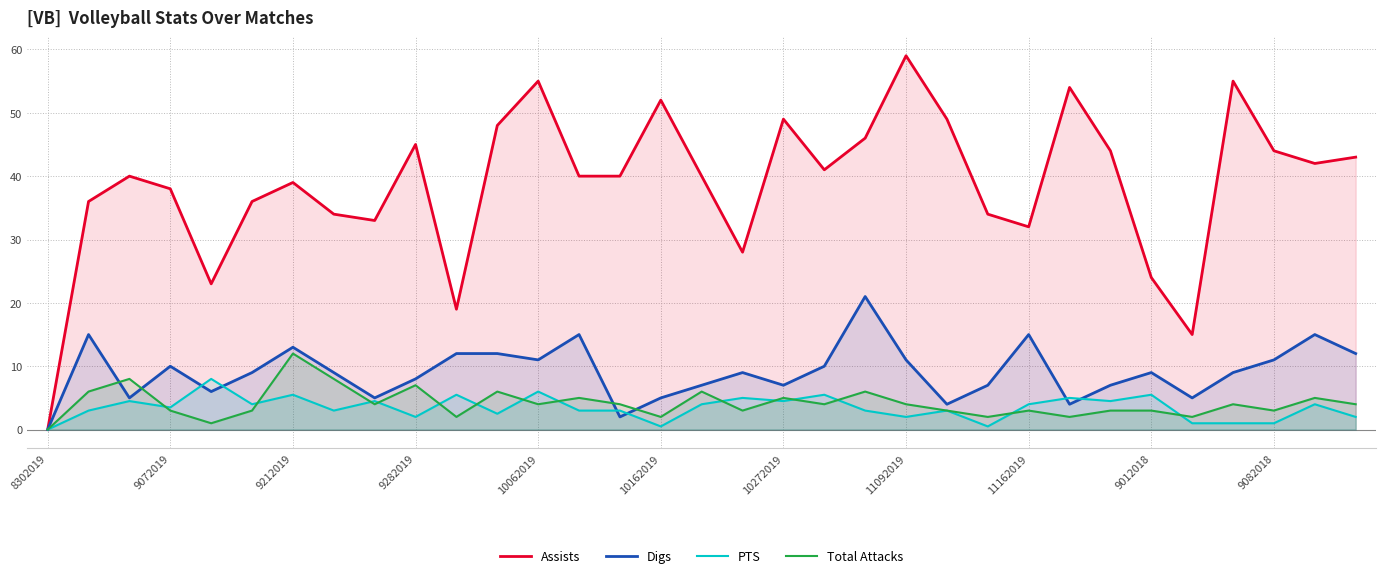

Which category has the lowest value in the Assists series?

8302019